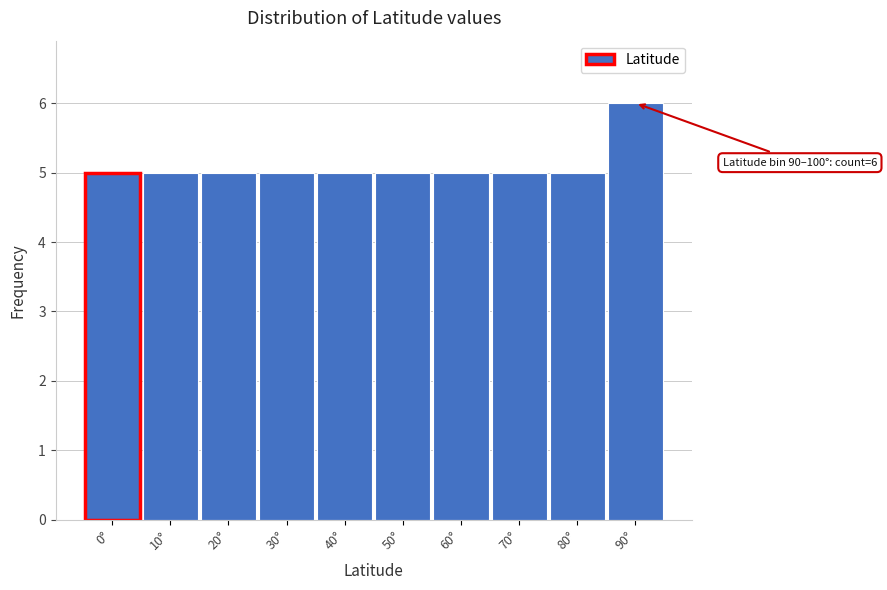

Reading left to right, what are all the values shown in this chart?

0°=5	10°=5	20°=5	30°=5	40°=5	50°=5	60°=5	70°=5	80°=5	90°=6